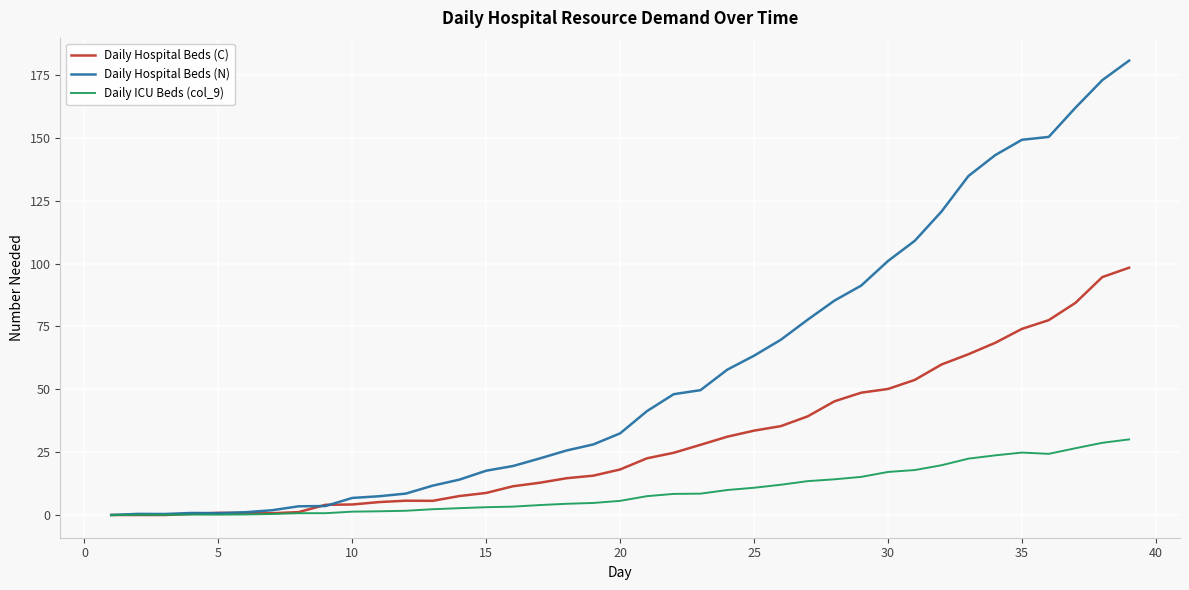

List the series in order of their overall mean, lowest first.

Daily ICU Beds (col_9), Daily Hospital Beds (C), Daily Hospital Beds (N)